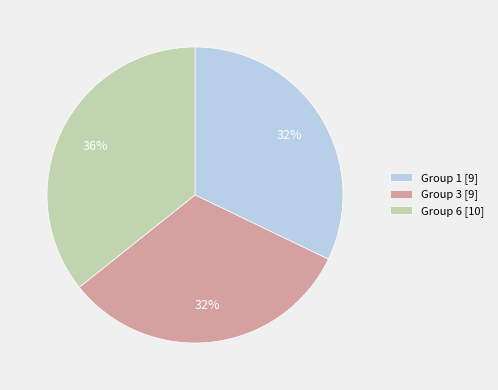

Between Group 3 [9] and Group 6 [10], which is larger?

Group 6 [10]